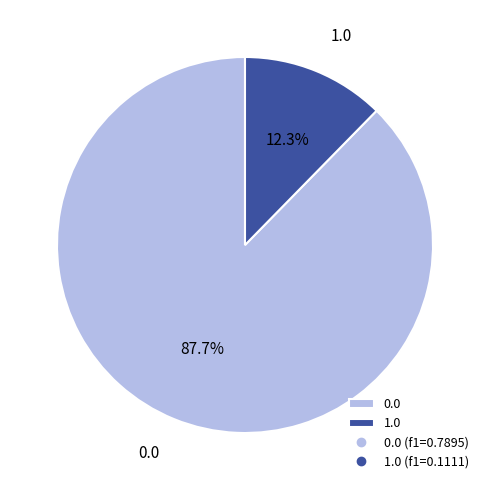

To the nearest percent, what is the combined percentage of 1.0 and 0.0?

100%